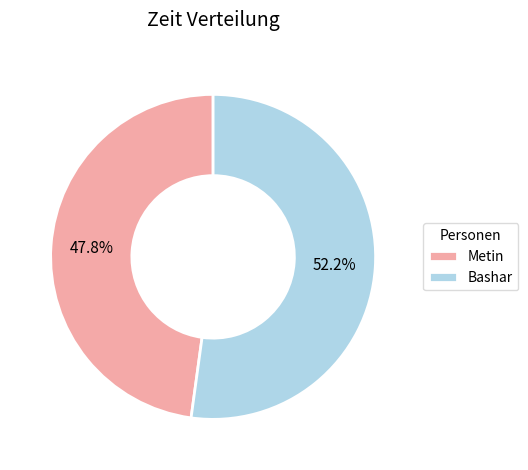

To the nearest percent, what is the difference between the Bashar and Metin slice percentages?

4%